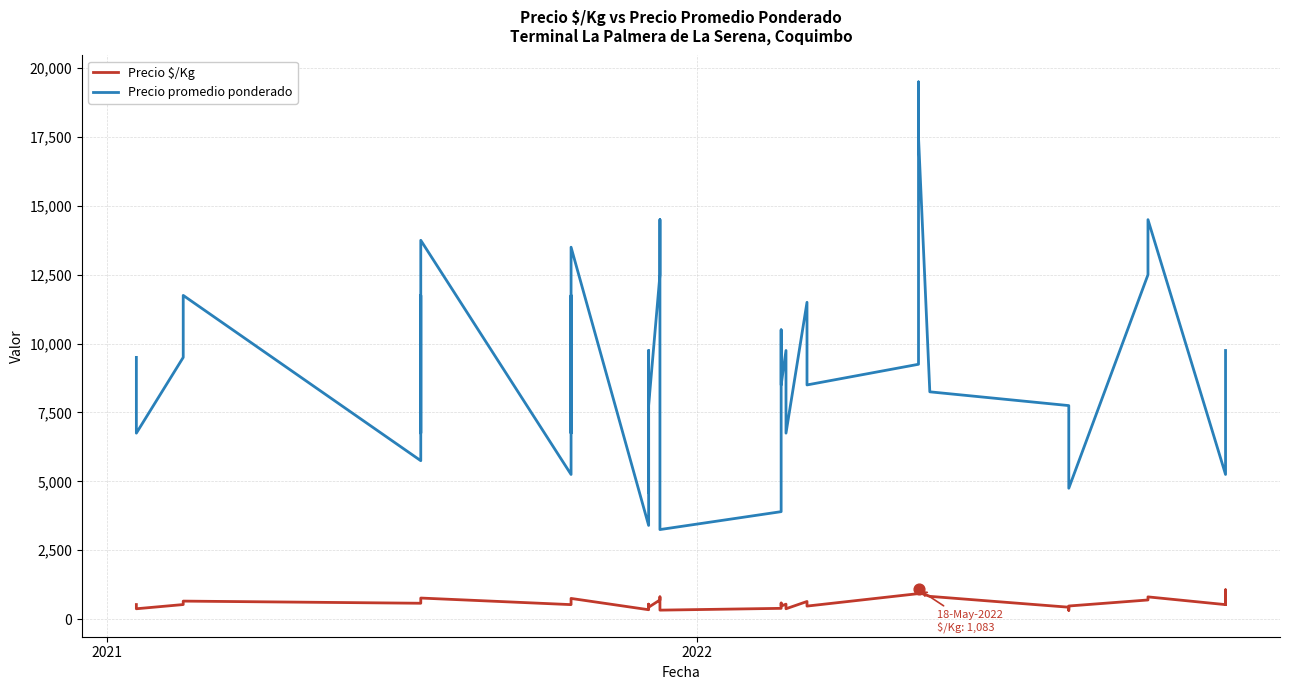

At how many categories does at least one series exceed 17000?

2